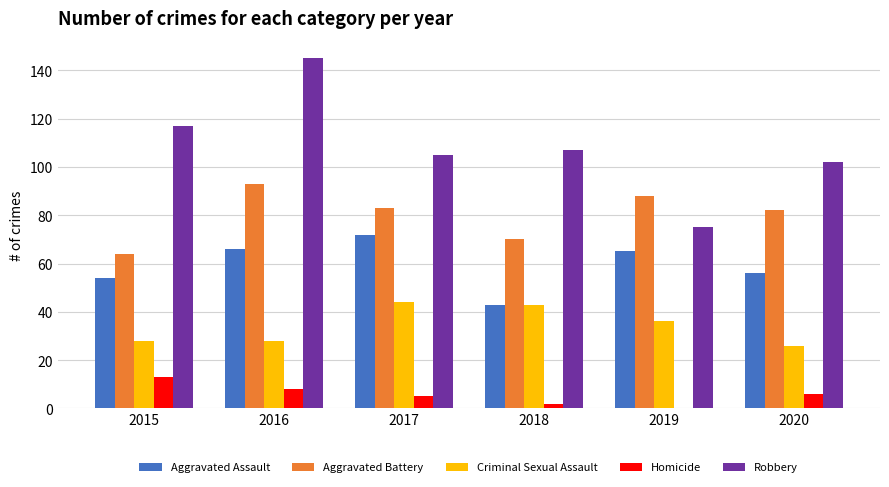

Between 2016 and 2019, which series saw the biggest shift?

Robbery